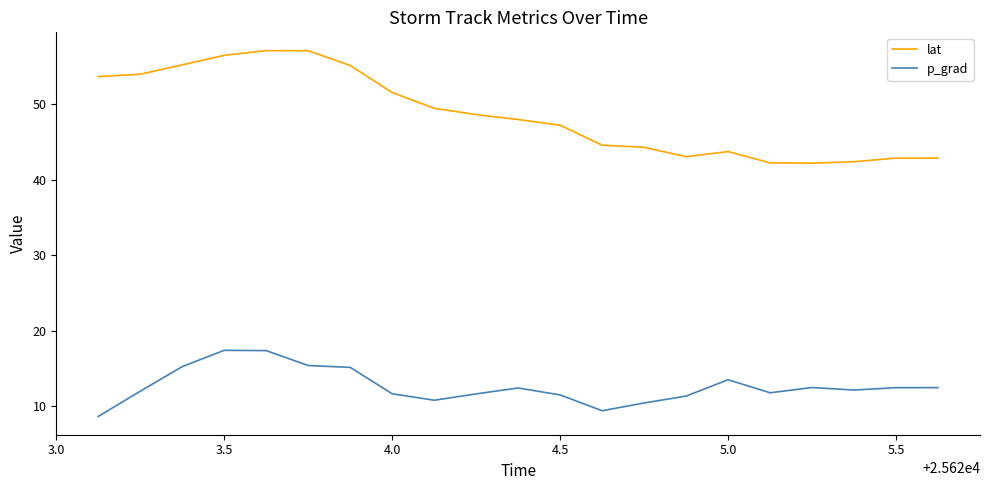

True or false: lat and p_grad cross at least once.

False